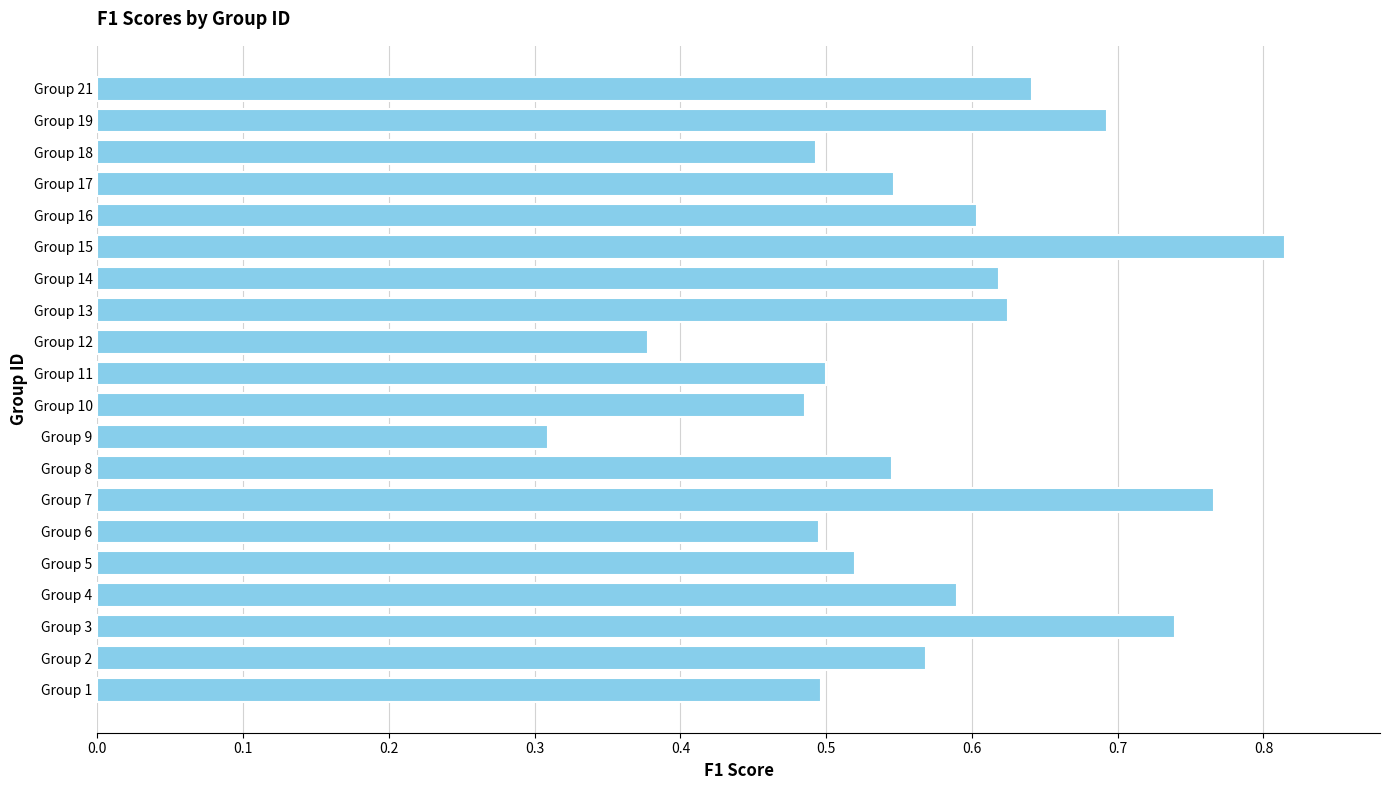

The chart shows a value of 0.1 at Group 9. True or false?

False